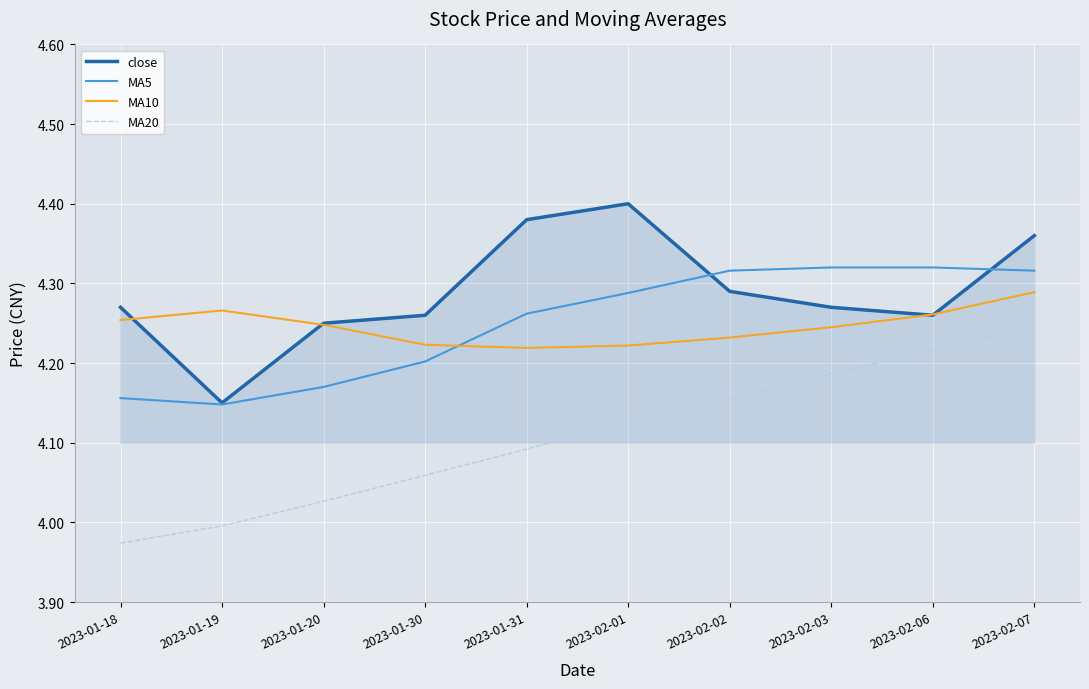

How many lines are shown in the chart?

4